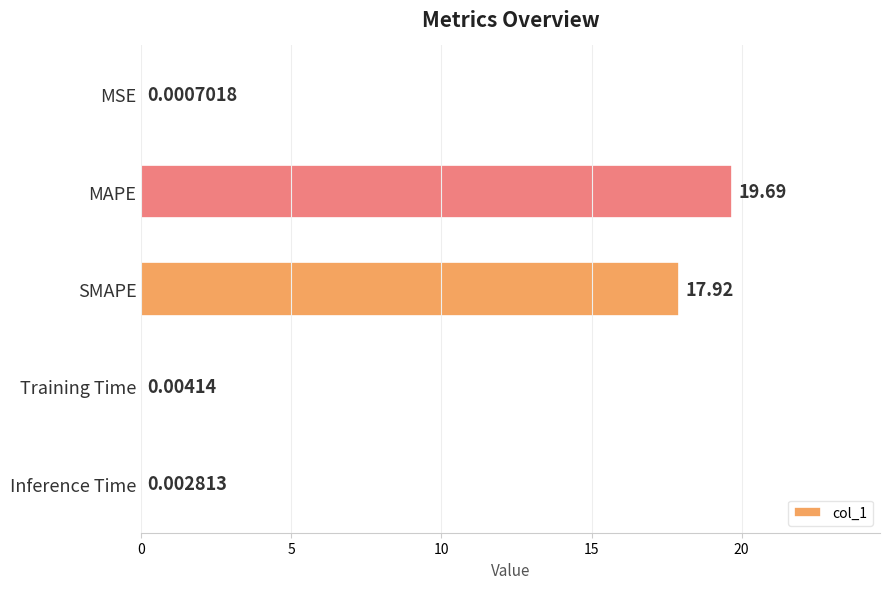

What is the change in value from MAPE to Inference Time?

-19.7